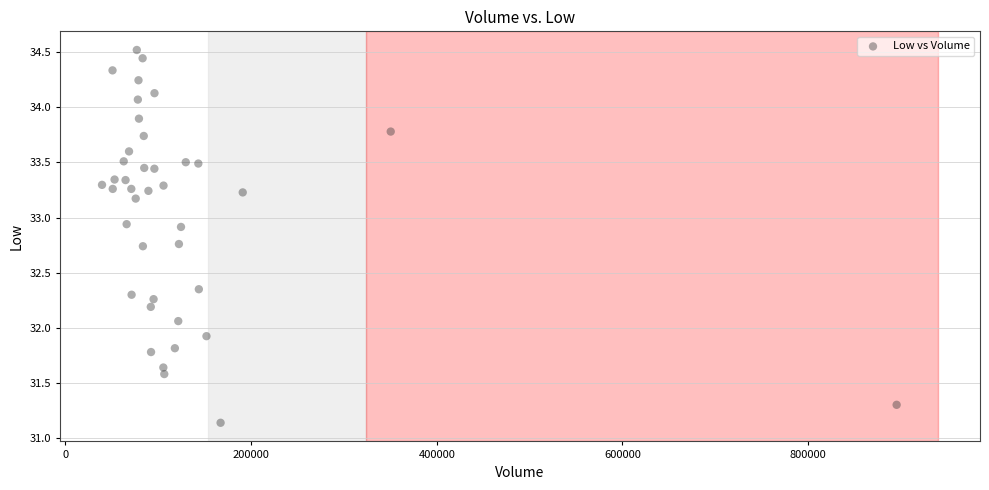

What is the range of X values (max minus min)?

855952.0